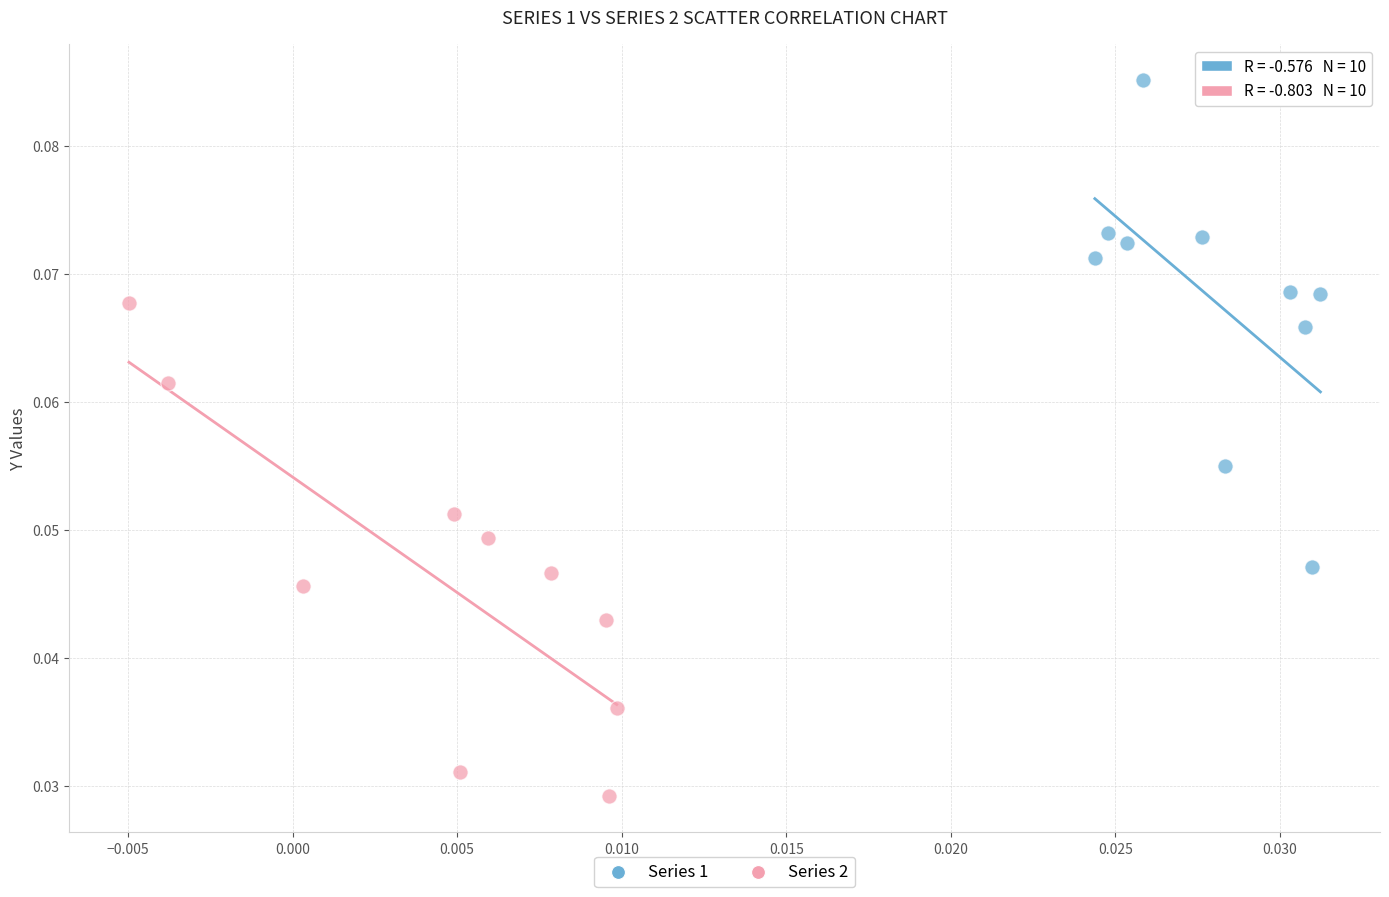

Which series contains the lowest Y value?

Series 2